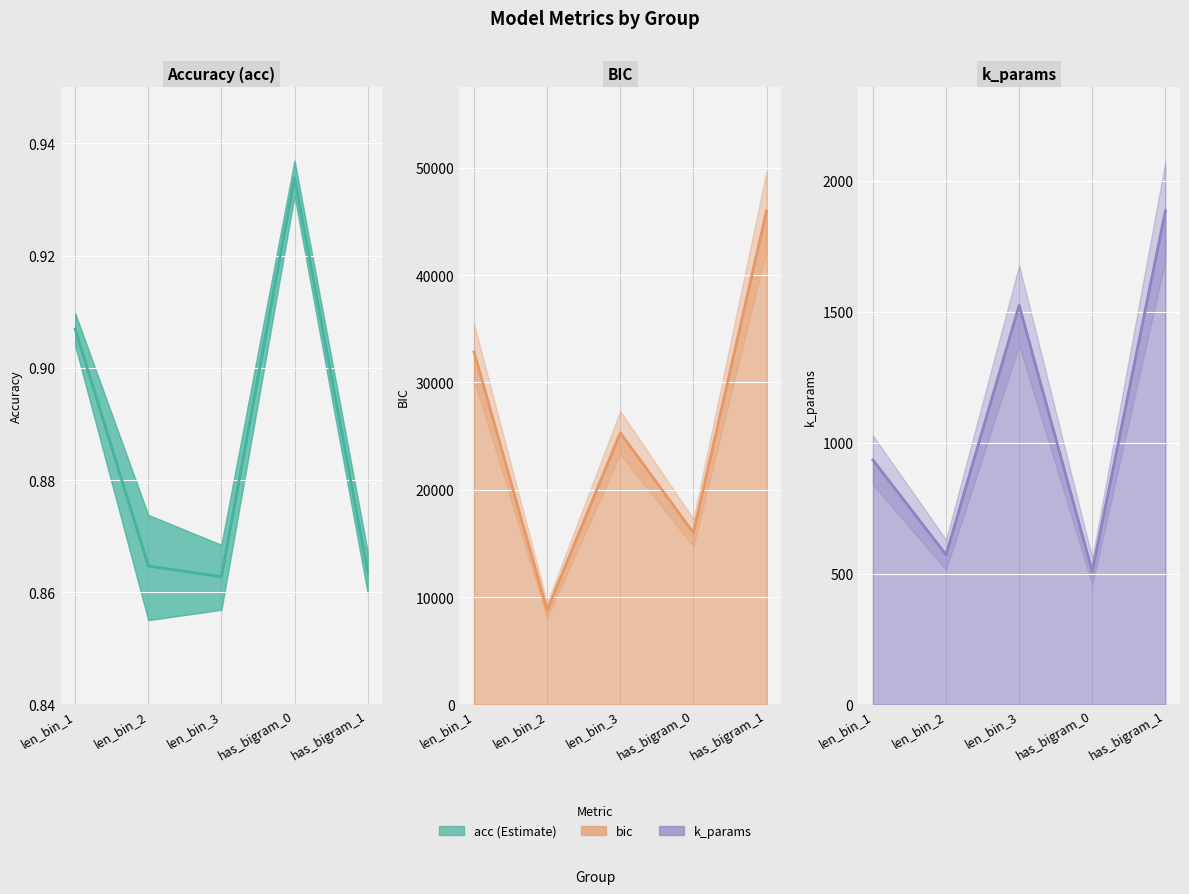

What is the sum of all acc values?

4.4